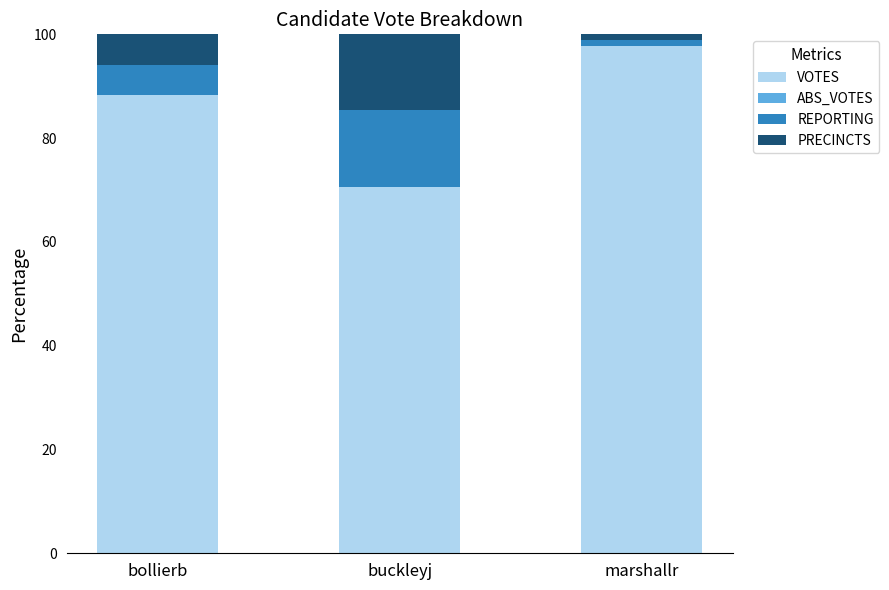

What is the total value across all series at bollierb?

100.0